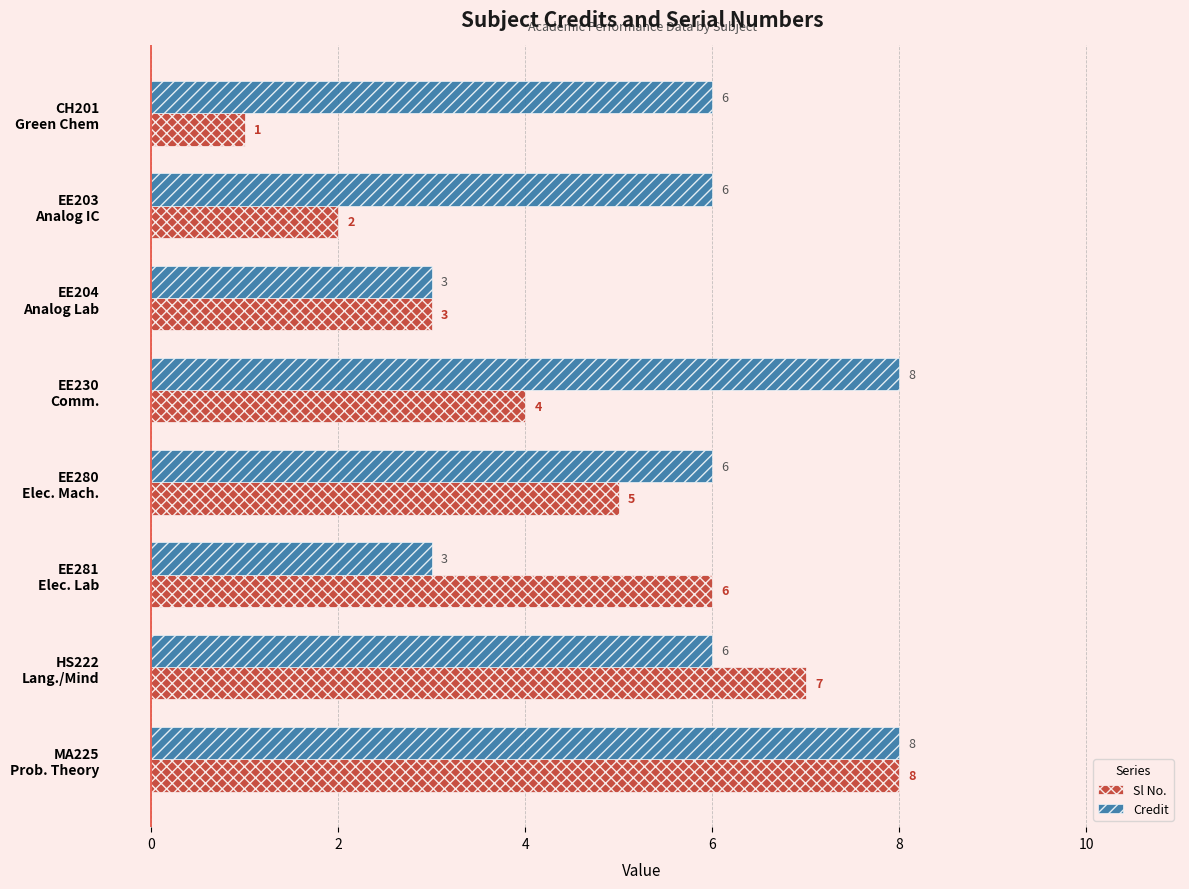

At how many categories does at least one series exceed 5?

7